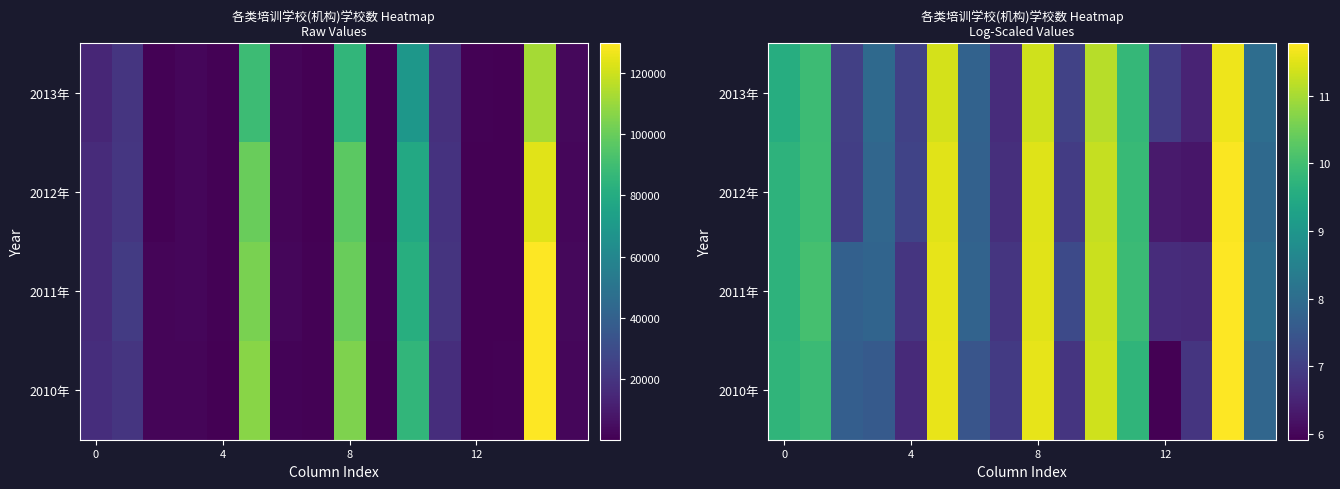

Which series has the largest total across all categories?

2011年